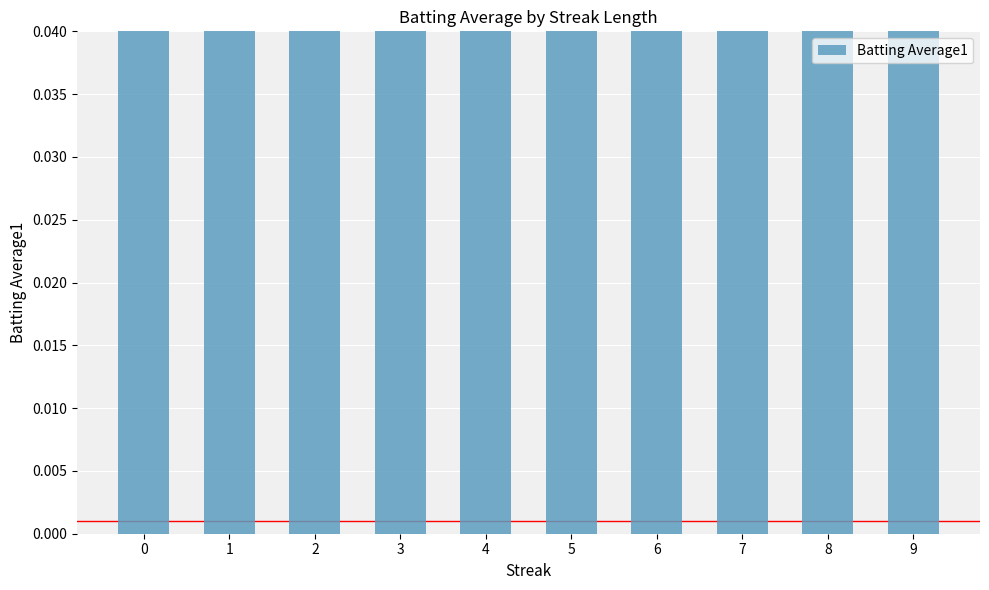

Count the values in the range 0 to 1.

10